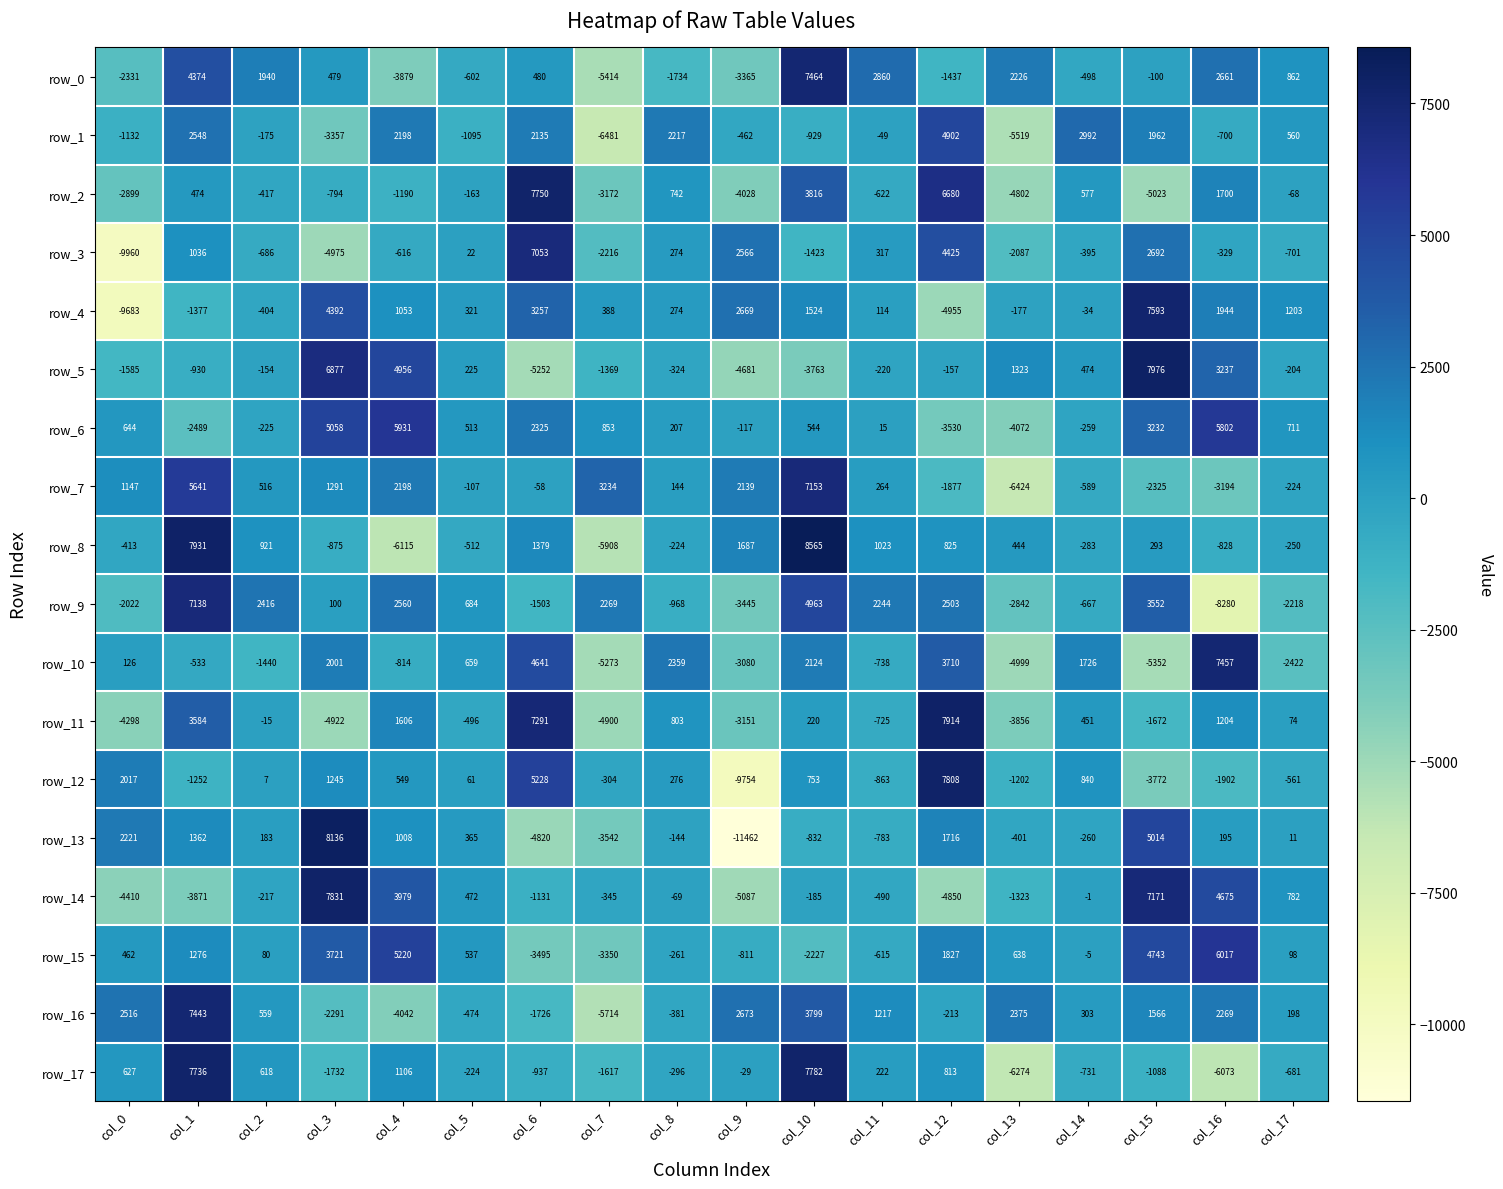

True or false: row_16 has a value of 1271 at col_16.

False